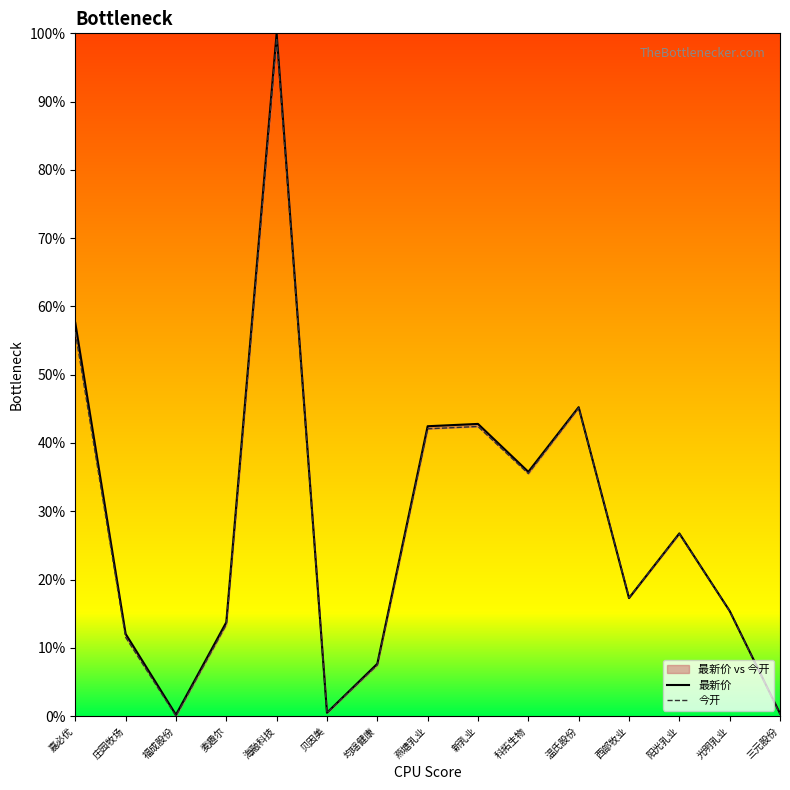

Where is 今开 nearest to the value 49?

温氏股份